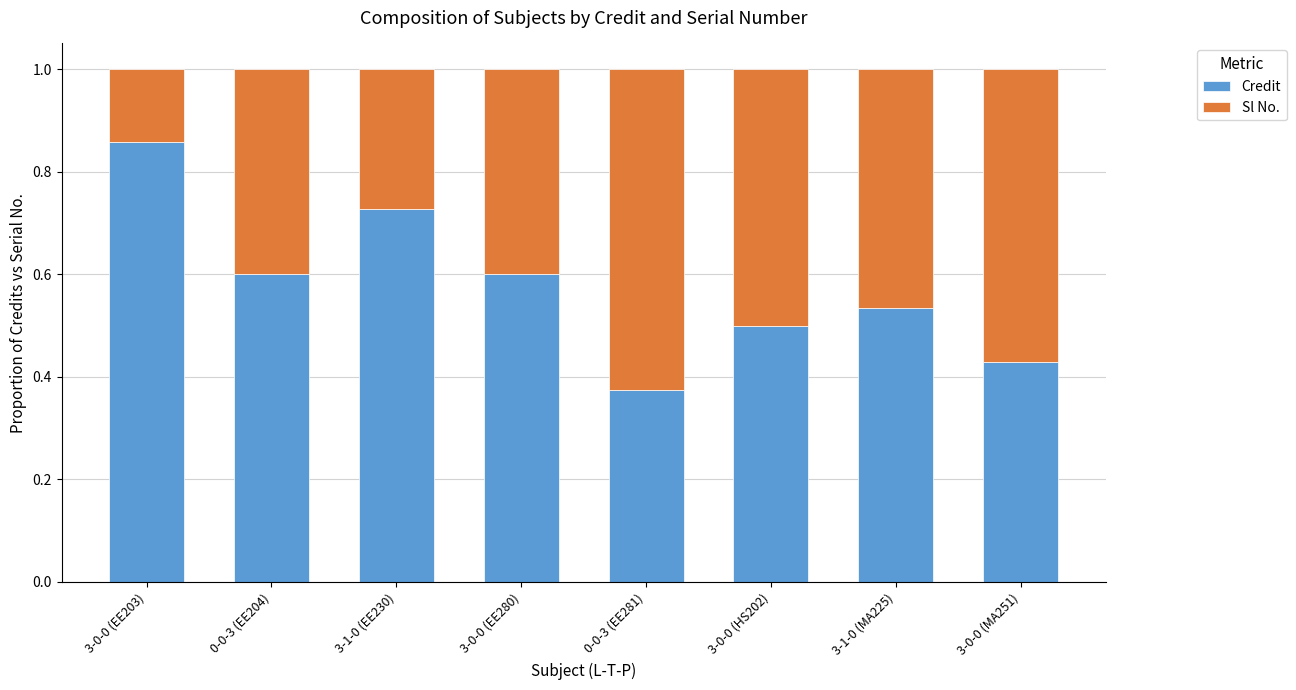

Count the Credit values in the range 0 to 1.

8